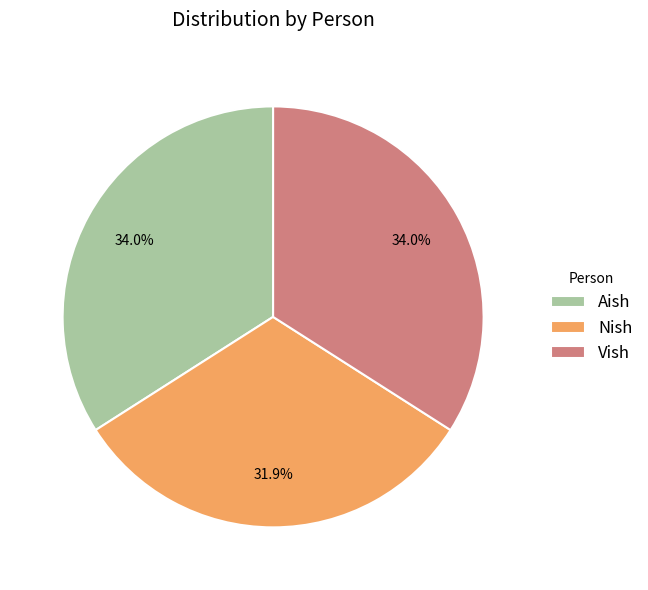

Which slice is the smallest?

Nish